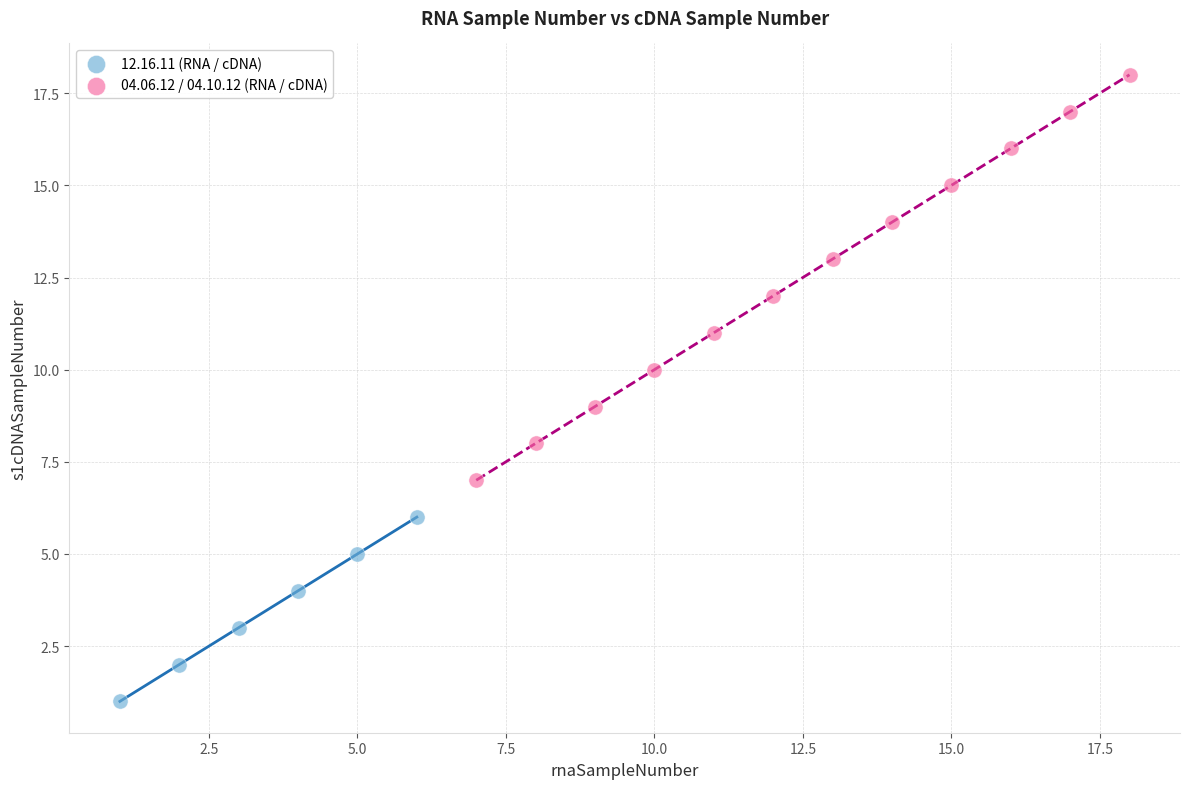

Which series has the largest Y range (max minus min)?

04.06.12 / 04.10.12 (RNA / cDNA)